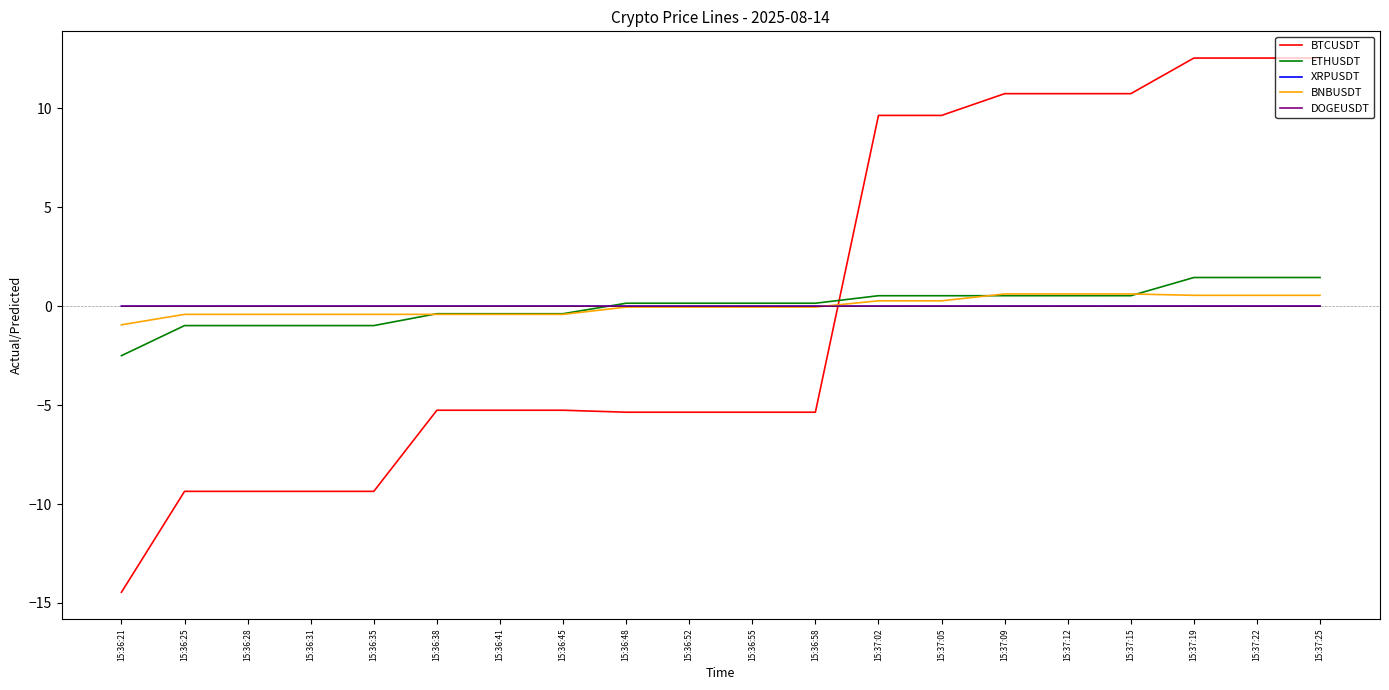

What is the minimum value shown in the chart?

-14.5